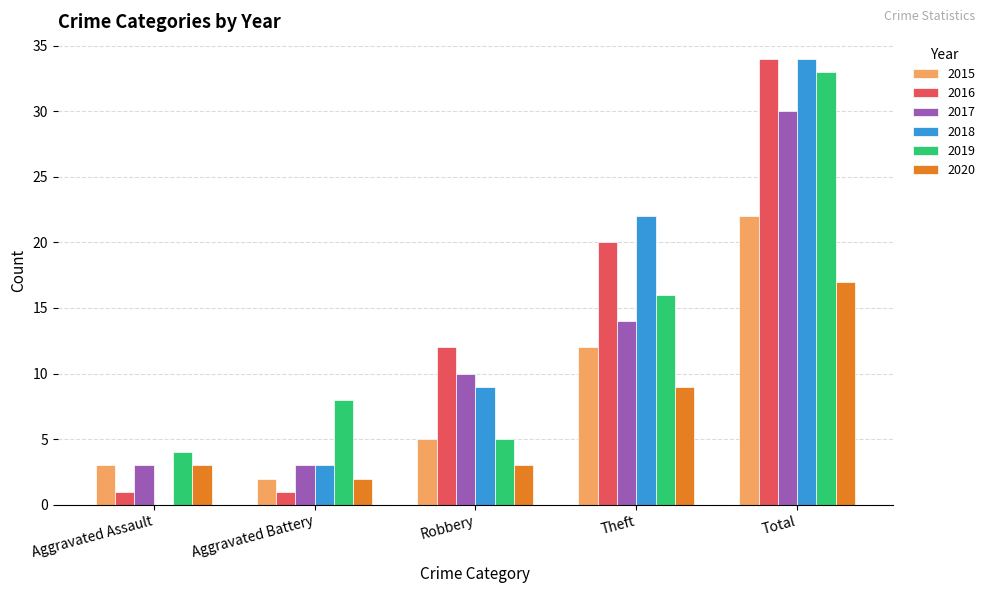

How many groups of bars are there?

5